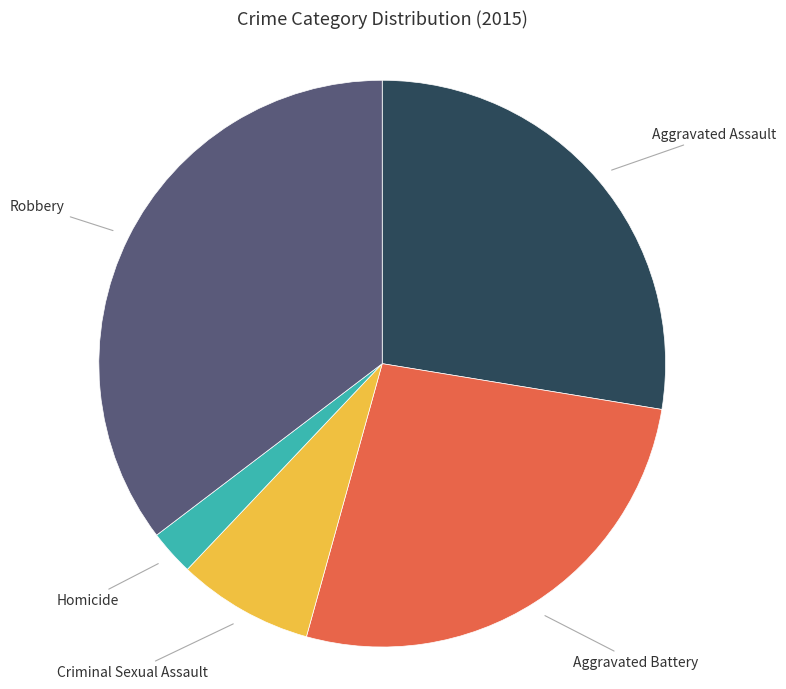

Is there a majority slice in this chart?

No